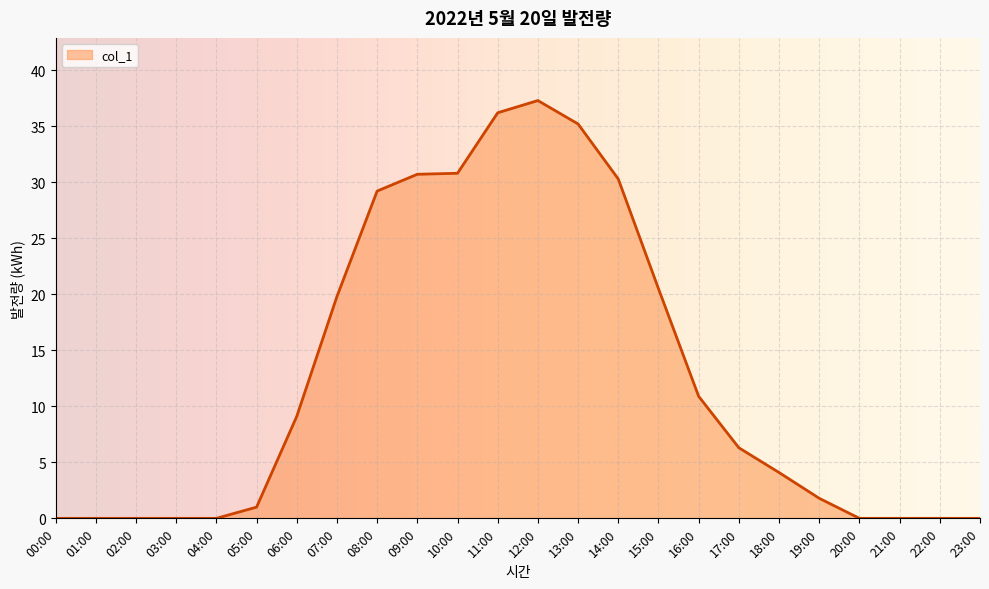

Between 12:00 and 06:00, which is larger?

12:00